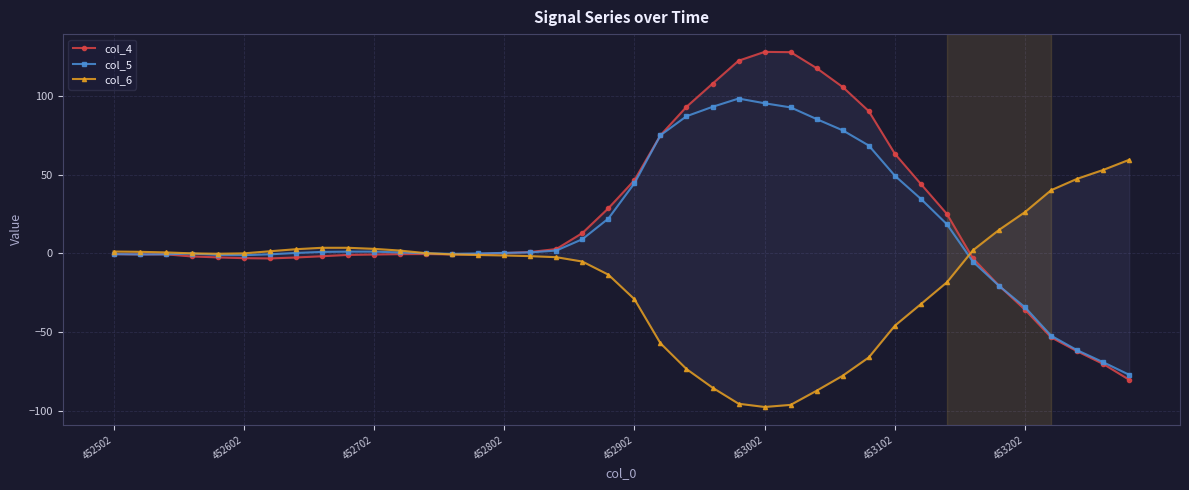

The col_5 series shows 59.0 at 452902. True or false?

False